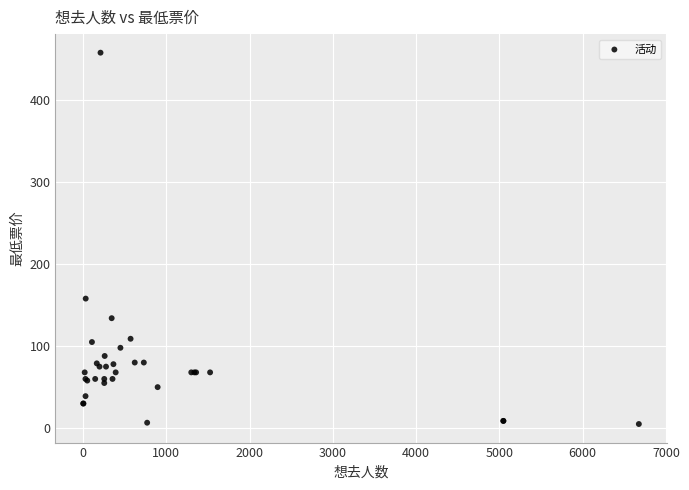

What Y value in the scatter plot is closest to 231?

158.0